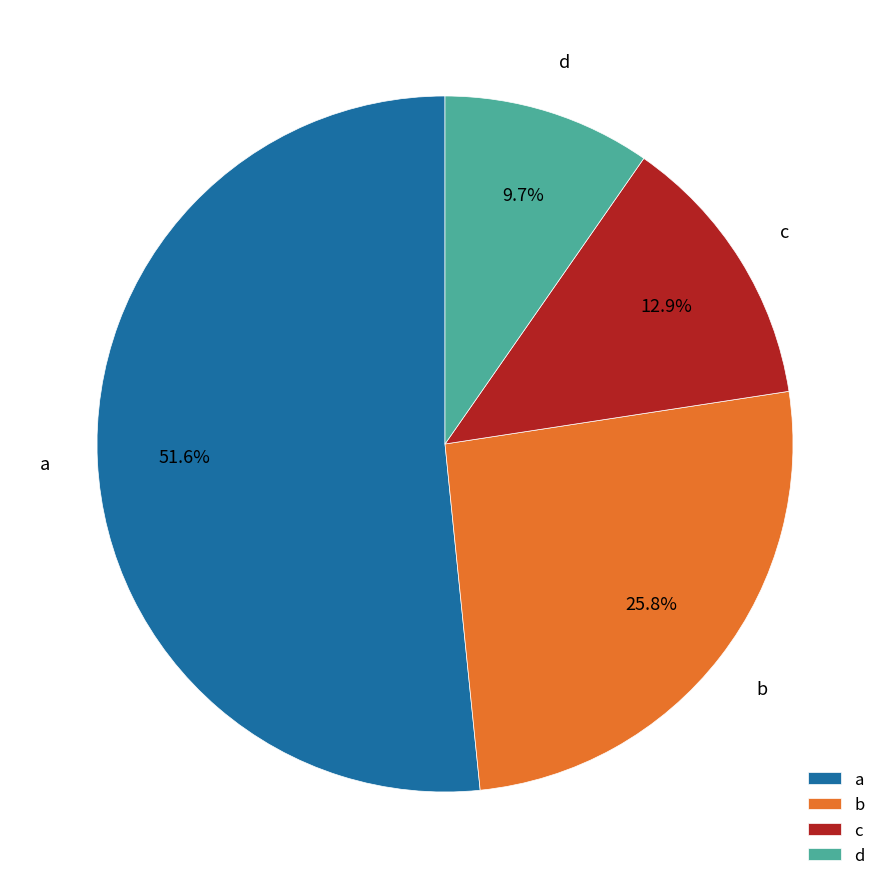

Which category accounts for the majority?

a